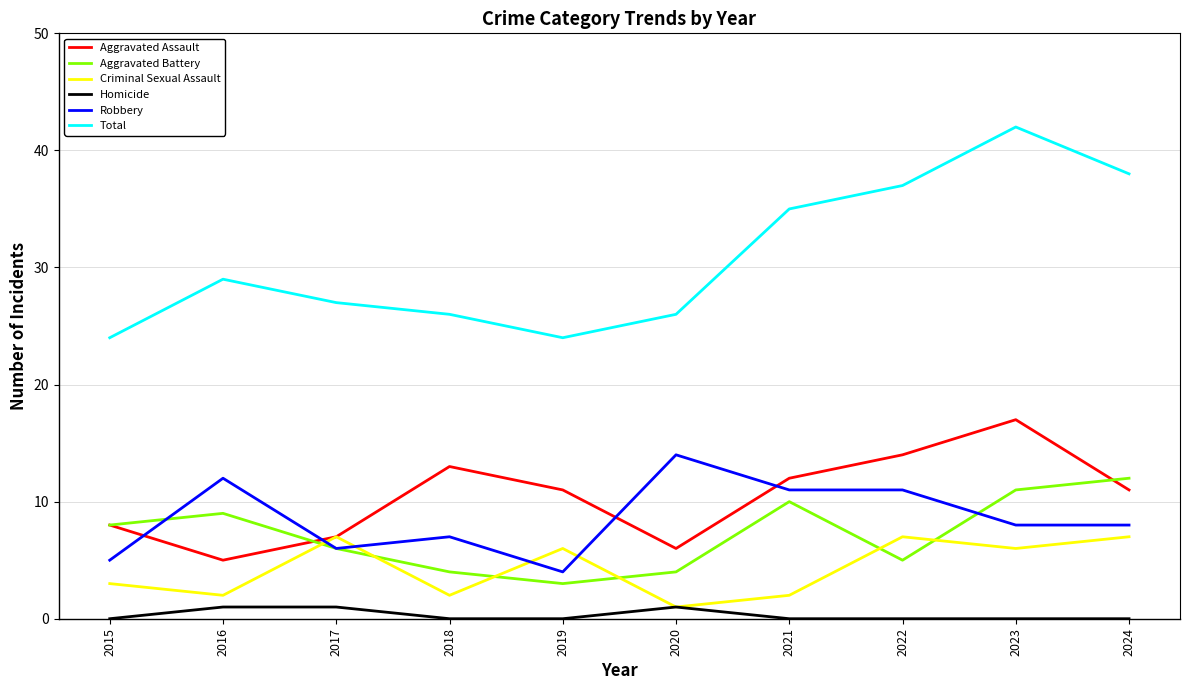

Read the Aggravated Assault value at 2023.

17